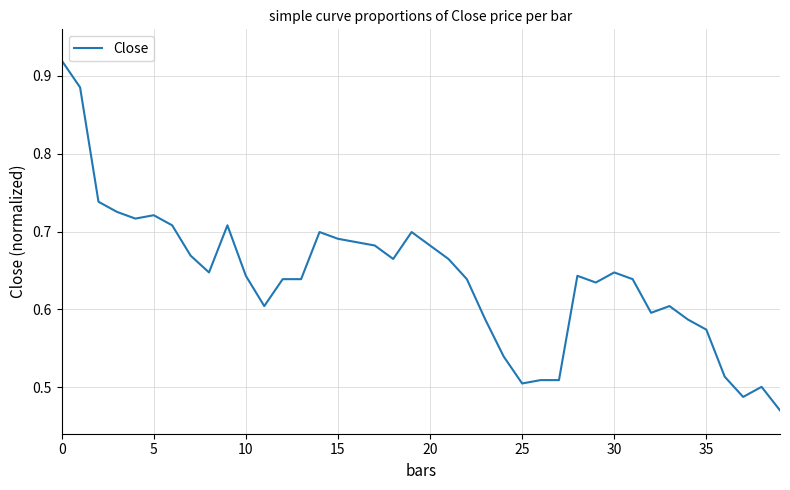

Reading left to right, extract all data points from this chart.

0.9	0.9	0.7	0.7	0.7	0.7	0.7	0.7	0.6	0.7	0.6	0.6	0.6	0.6	0.7	0.7	0.7	0.7	0.7	0.7	0.7	0.7	0.6	0.6	0.5	0.5	0.5	0.5	0.6	0.6	0.6	0.6	0.6	0.6	0.6	0.6	0.5	0.5	0.5	0.5